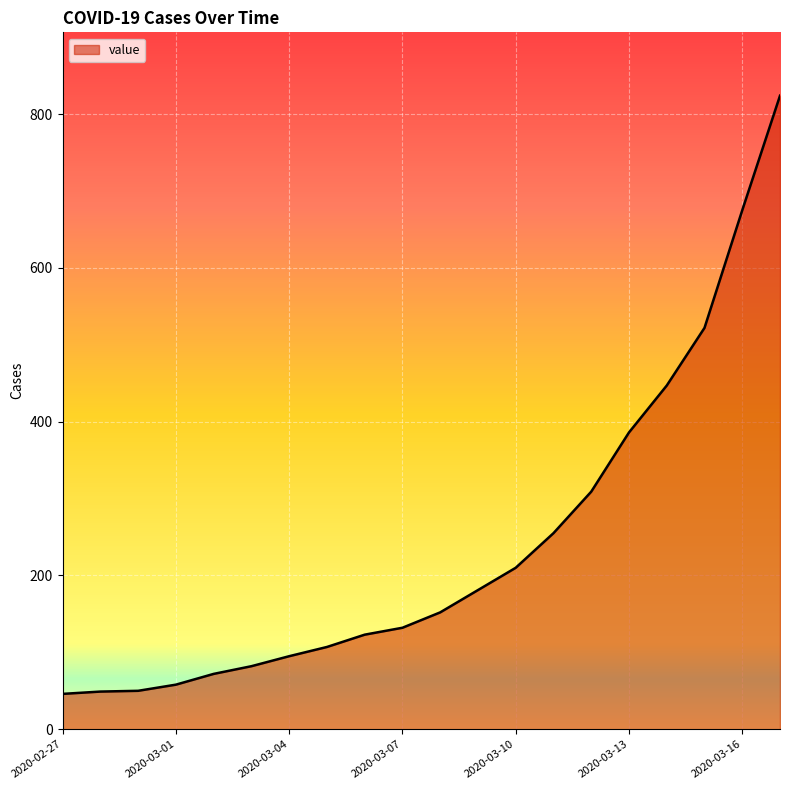

What is the difference between the maximum and minimum values?

778